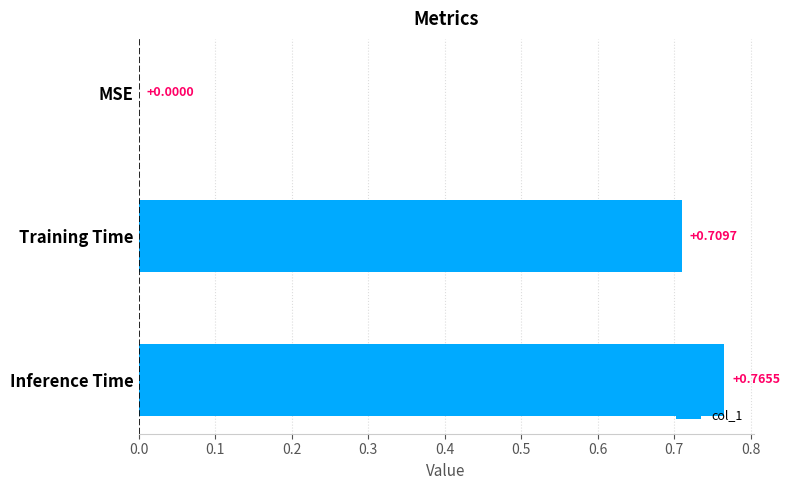

Count the values in the range 0 to 1.

3